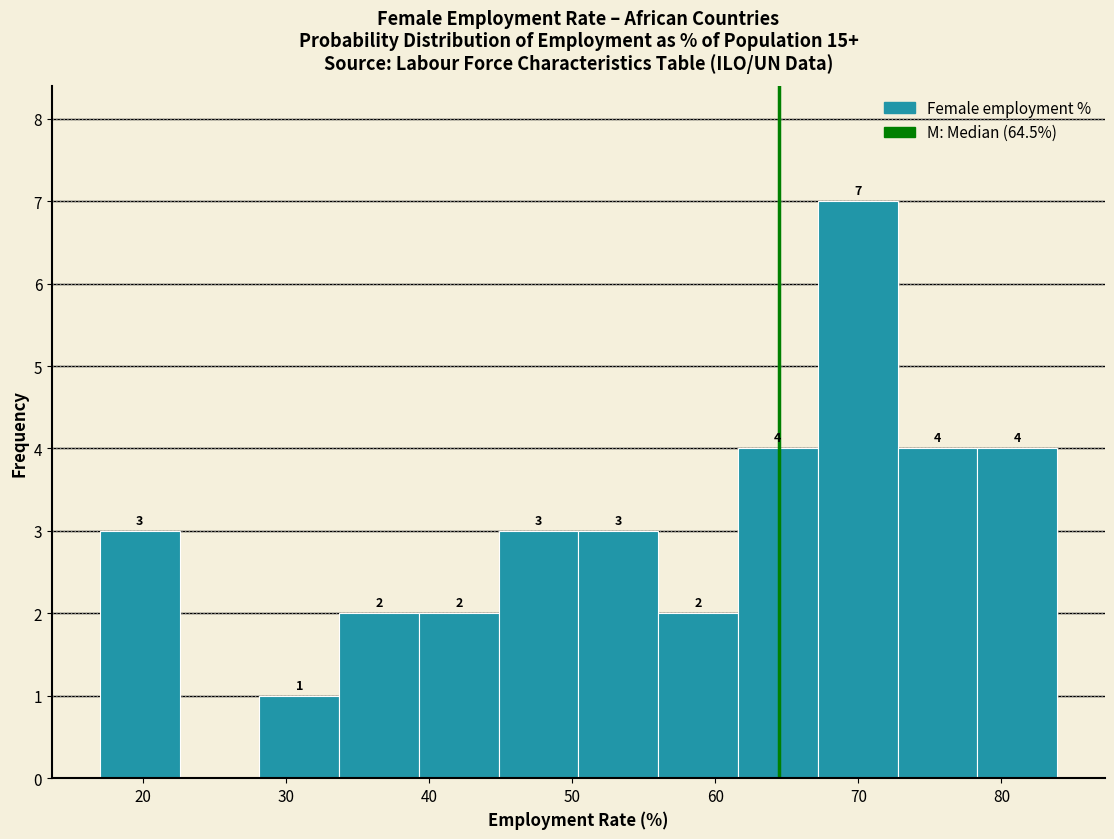

Which range on the x-axis has the tallest bar?

67 to 73